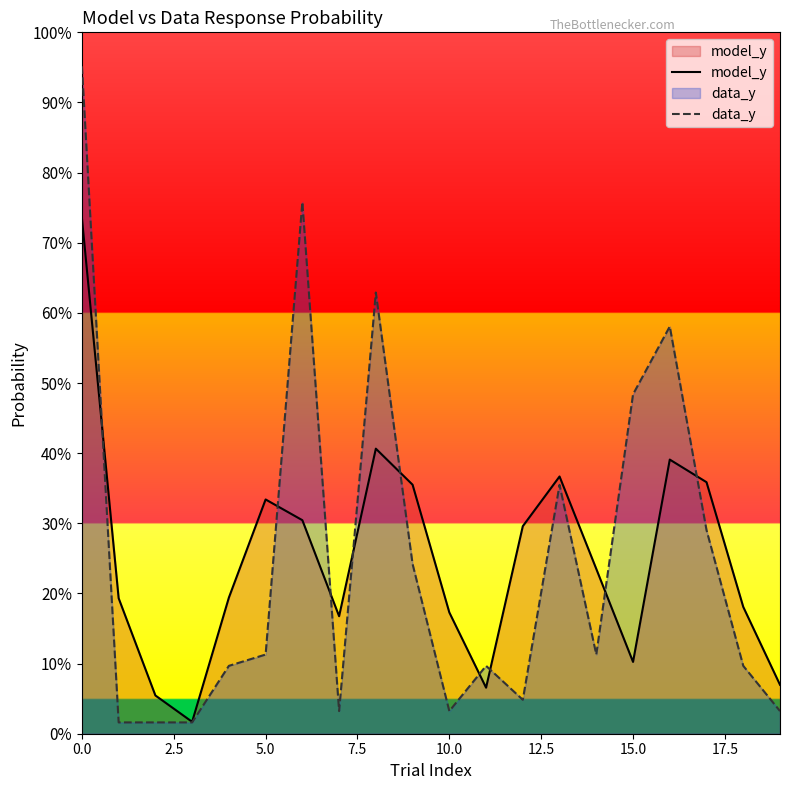

The value of model_y at 17.5 is 0.3. True or false?

False